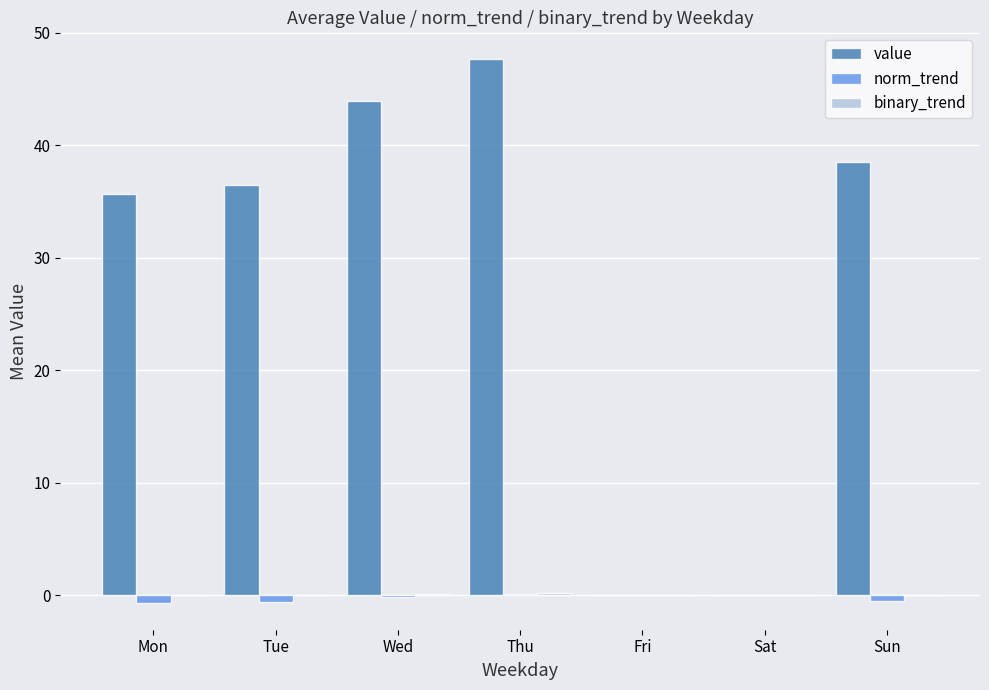

The value series shows 0.0 at Sat. True or false?

True